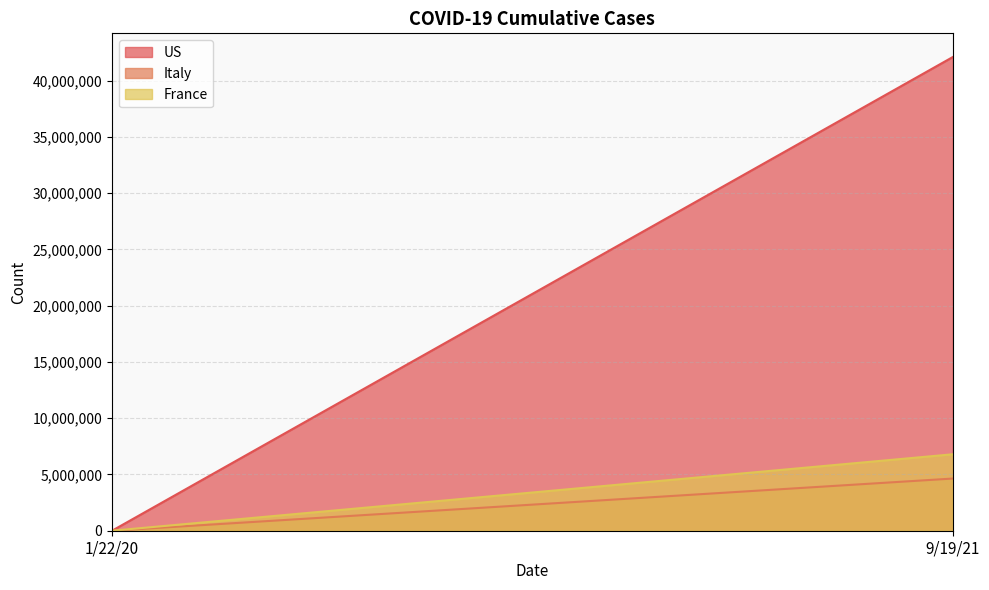

Which has a higher value, 9/19/21 or 1/22/20?

9/19/21